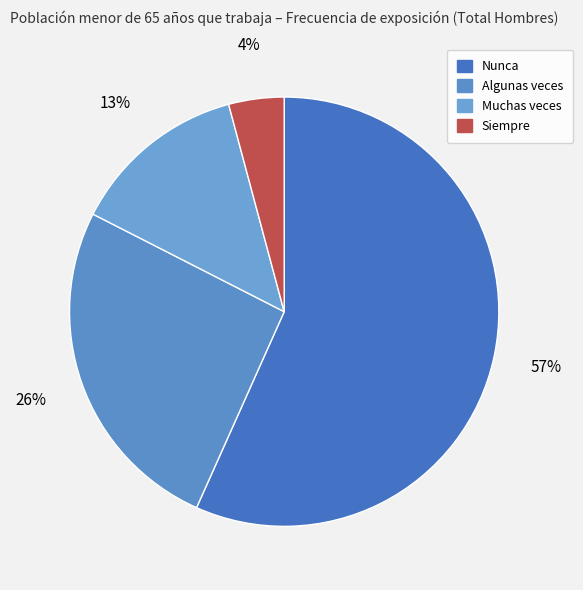

What percentage is the Muchas veces slice, to the nearest percent?

13%